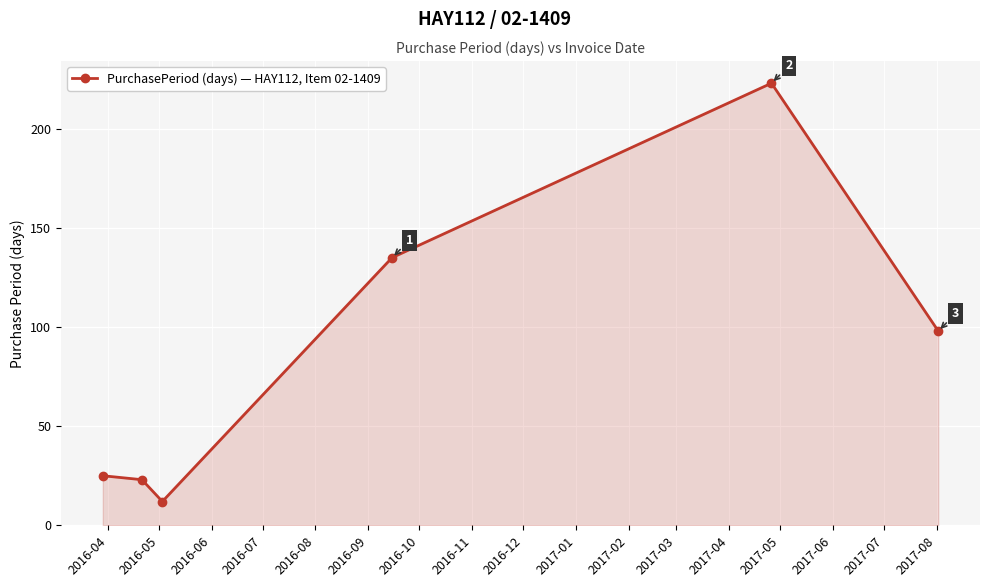

What is the sum of all values?

516